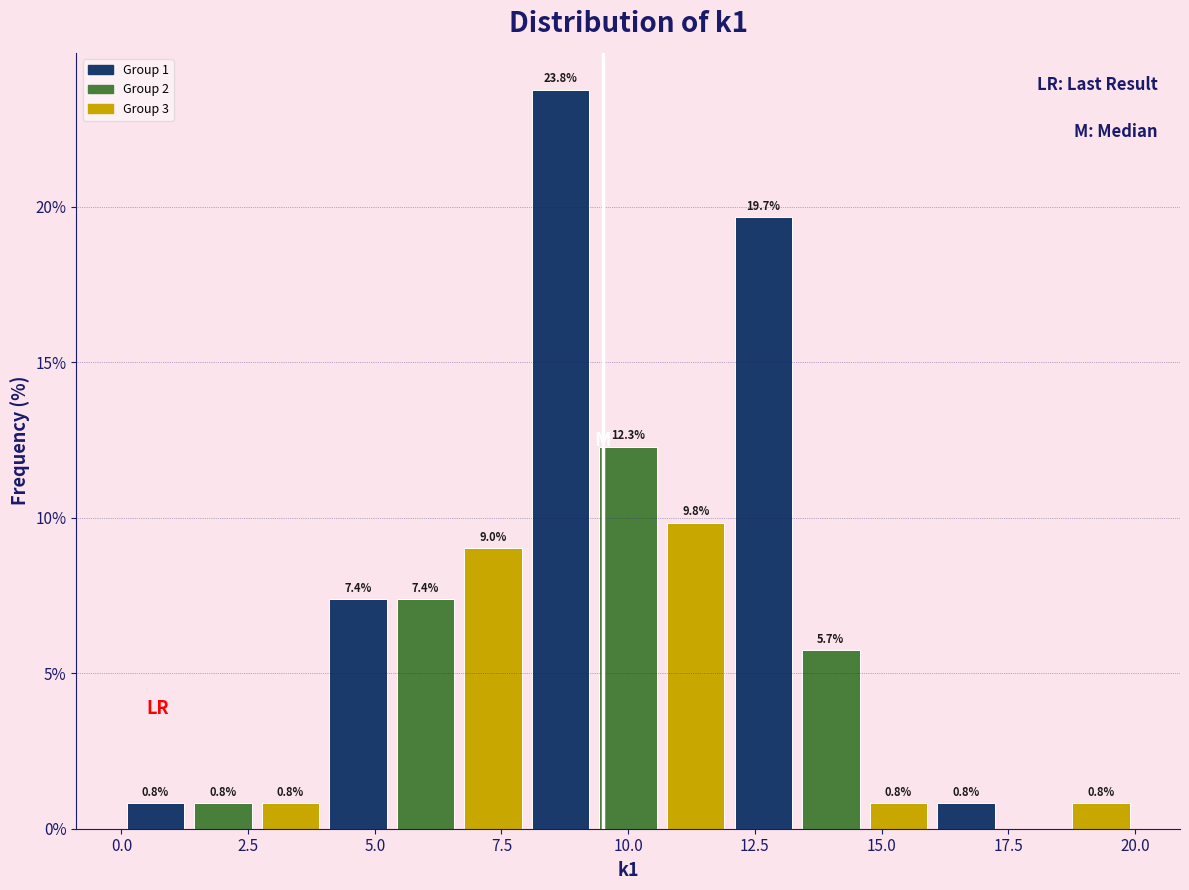

Around what value on the x-axis is the tallest bar? Give the approximate position of its centre, as read against the axis.

8.5